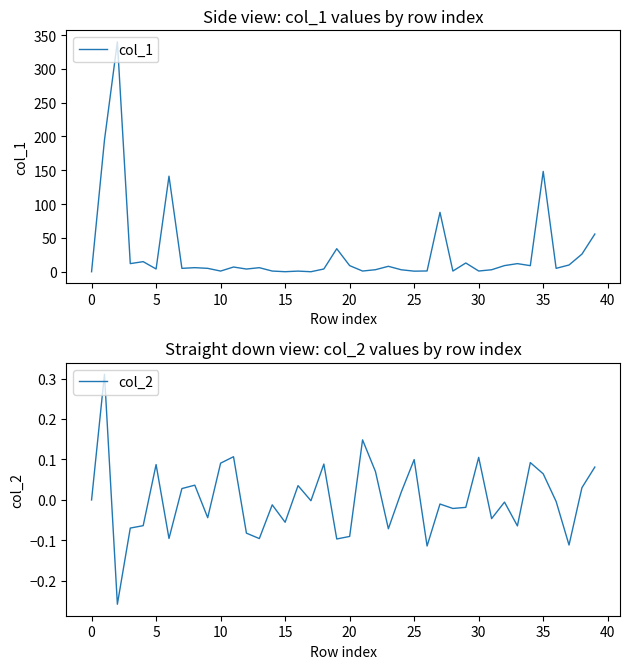

Rank the series at 15 from highest to lowest value.

col_1, col_2